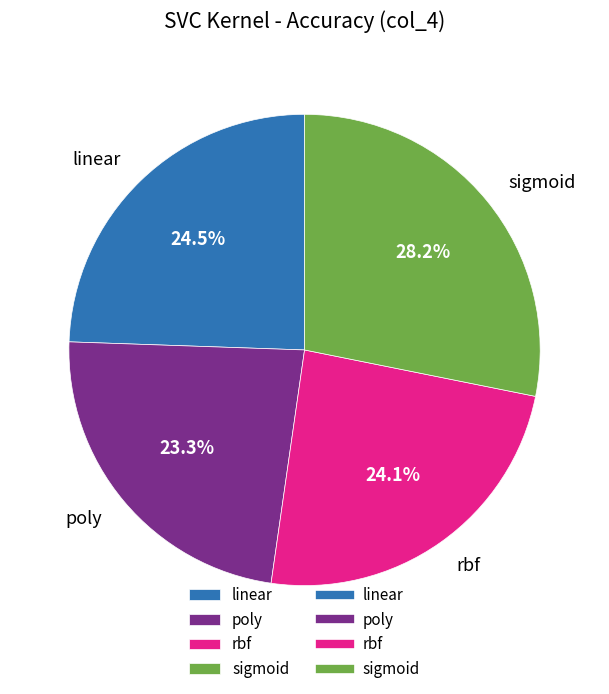

To the nearest percent, what is the difference between the rbf and sigmoid slice percentages?

4%